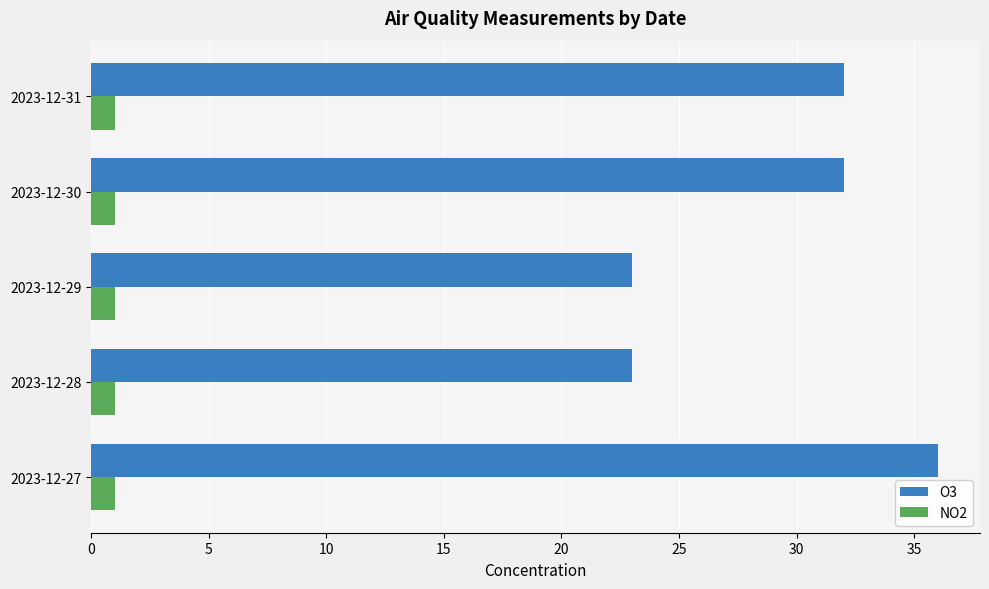

Count the O3 values in the range 23 to 32.

4